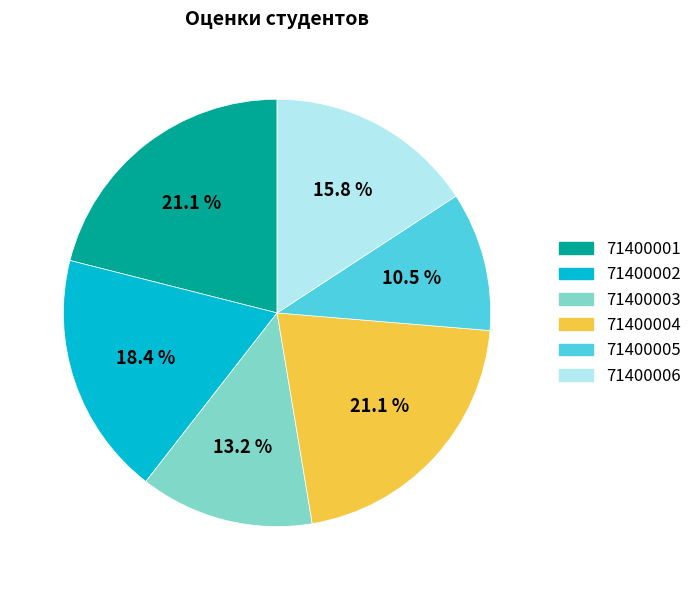

Which category has the smallest portion of the pie?

71400005